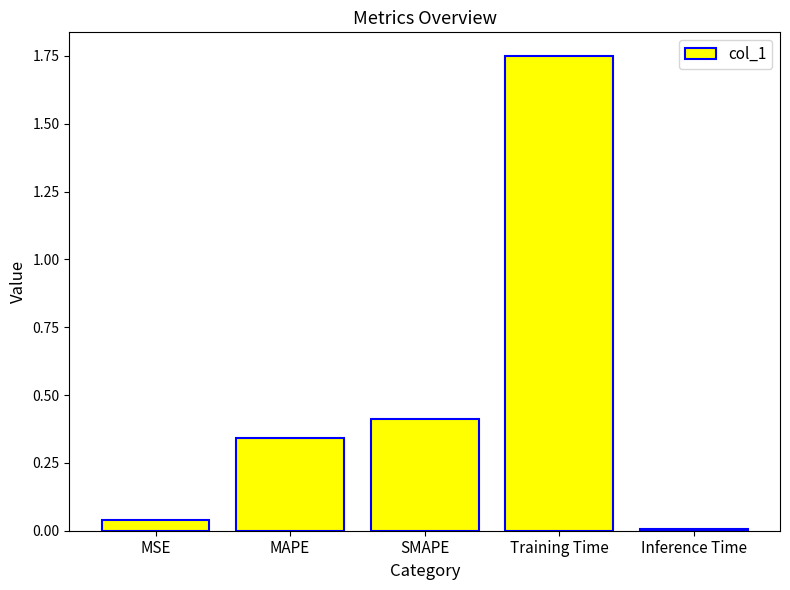

What is the label of the 3rd bar from the right?

SMAPE